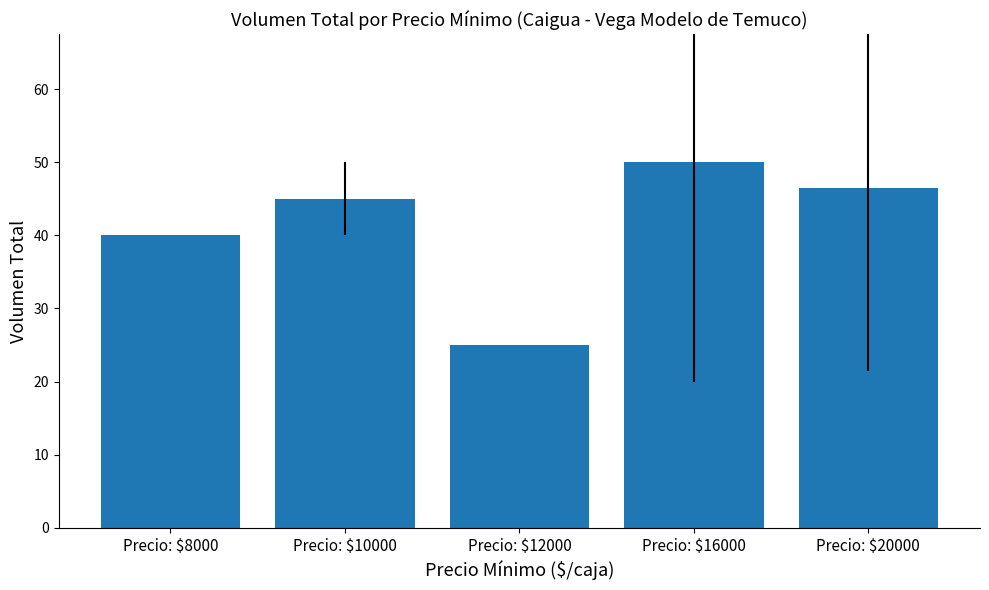

How many distinct data groups are displayed?

1